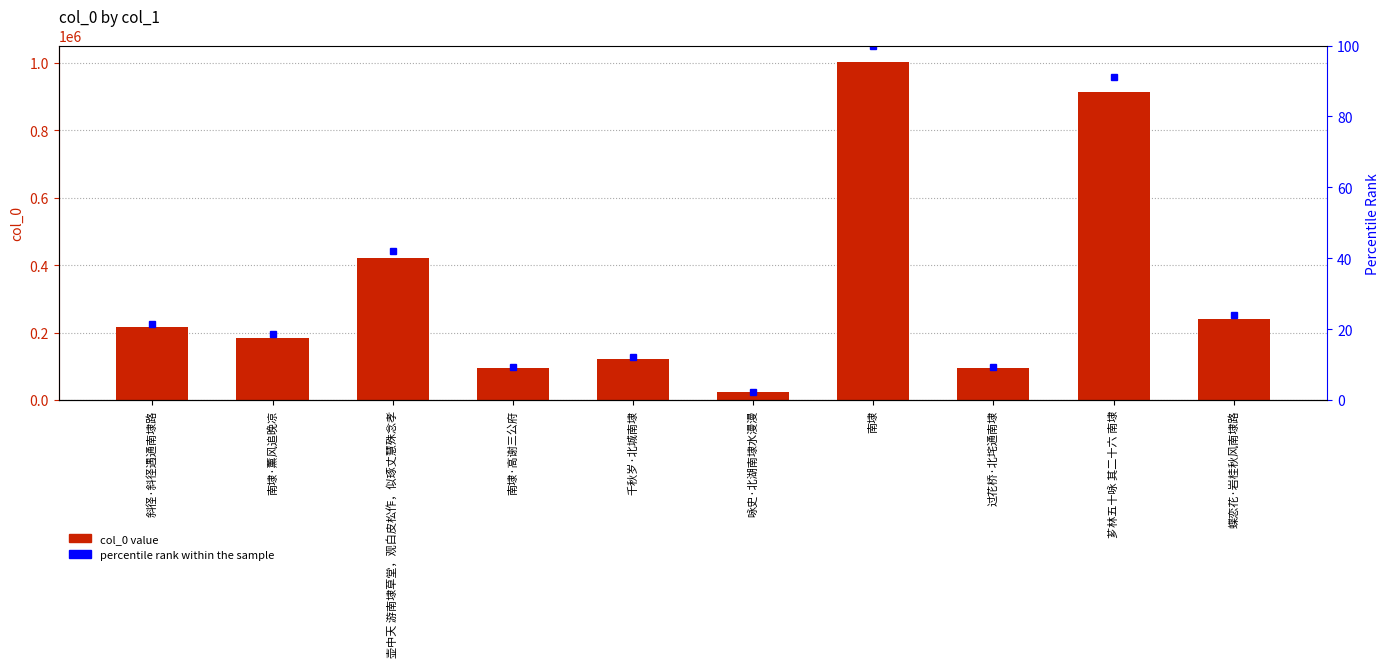

What is the difference between the percentile rank within the sample values at 南埭 and 过花桥·北垞通南埭?

90.6